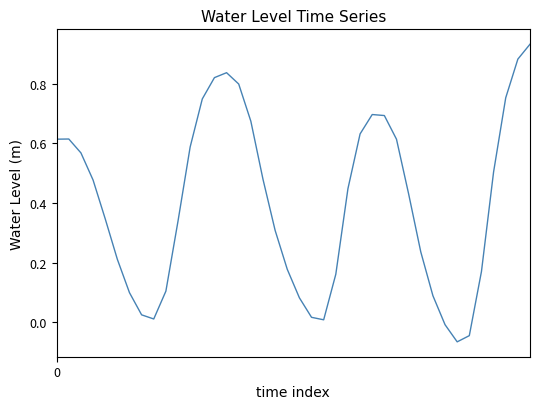

Does the chart have visible grid lines?

No